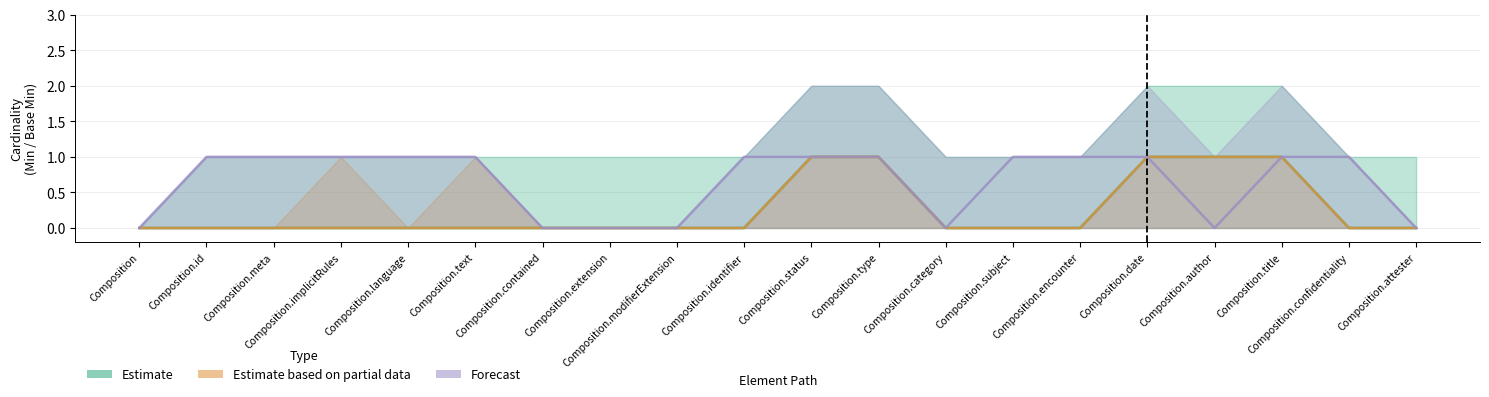

True or false: Forecast (Max) and Estimate (Min) intersect in this chart.

False